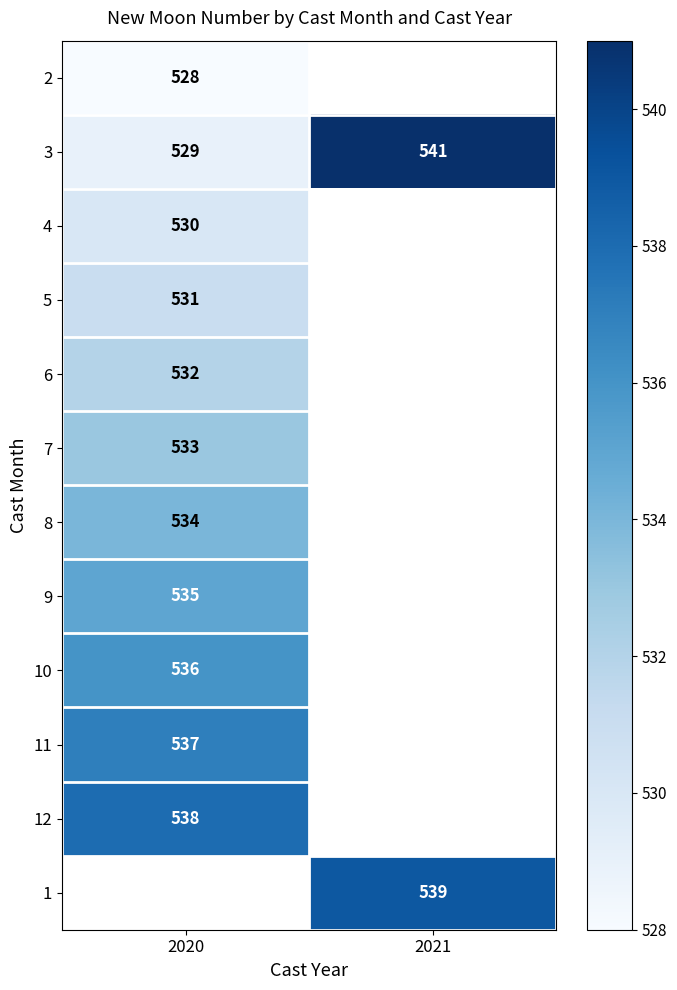

The 6 series shows 265 at 2020. True or false?

False